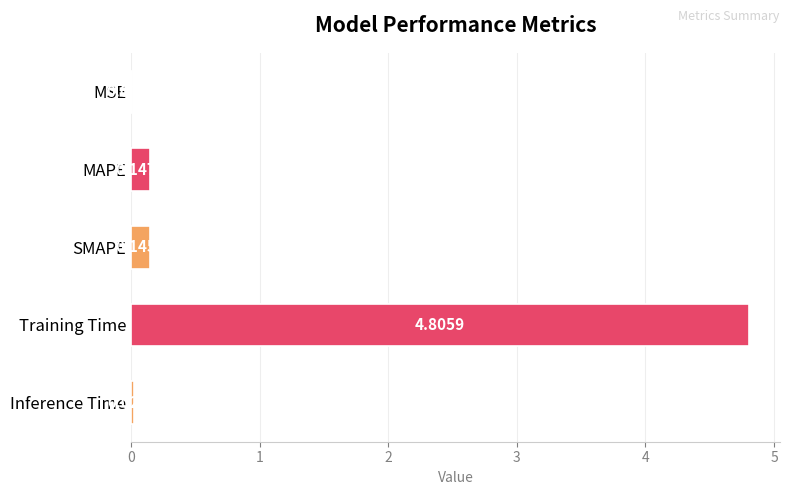

At which label is the value closest to 2?

MAPE